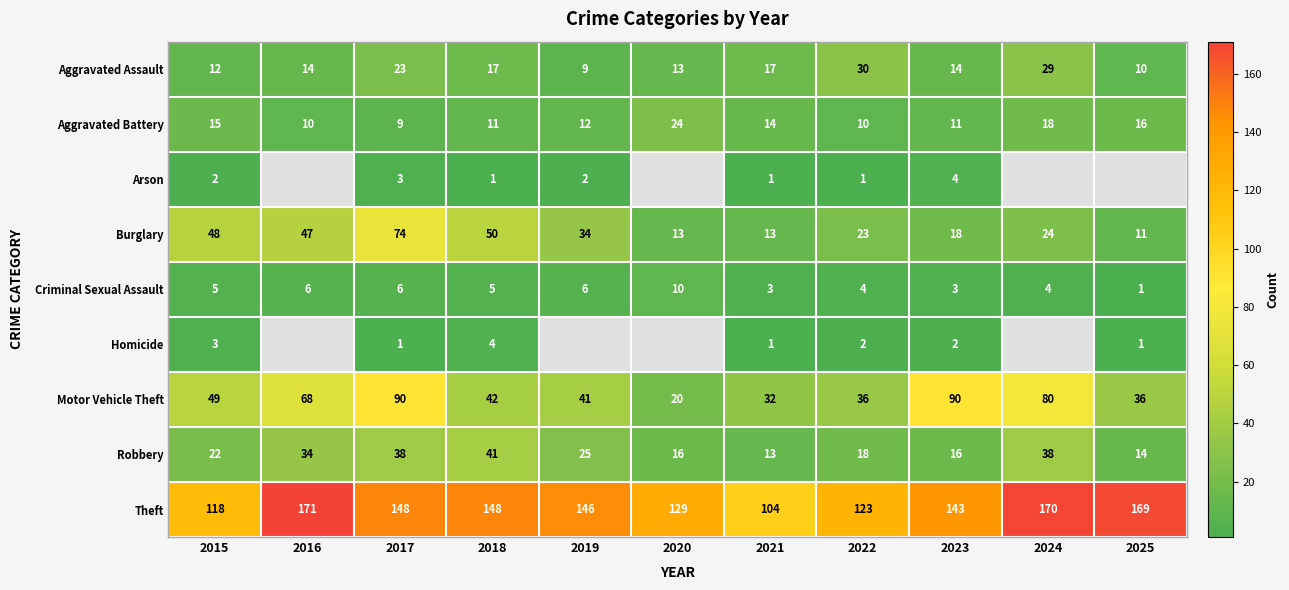

What is the difference between the highest and lowest values at 2018?

147